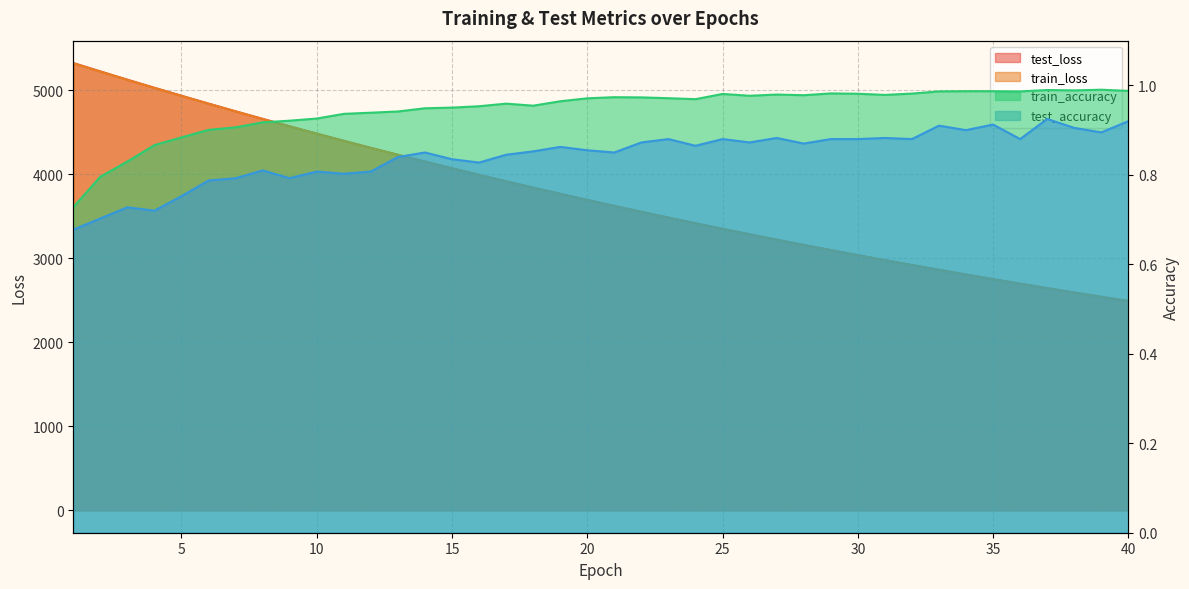

True or false: train_loss has a value of 6714.9 at 16.

False